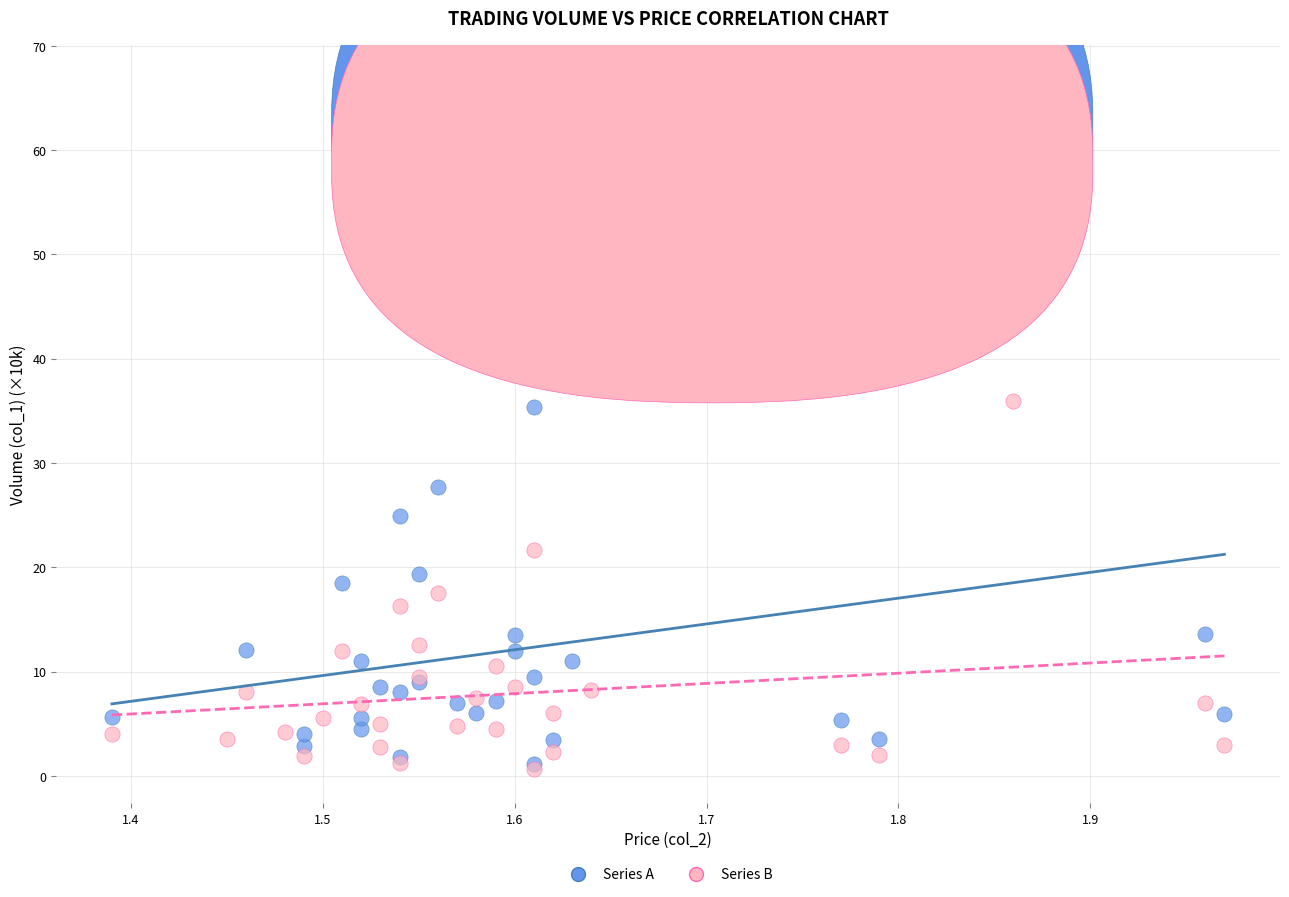

Which series has the largest Y range (max minus min)?

Series A